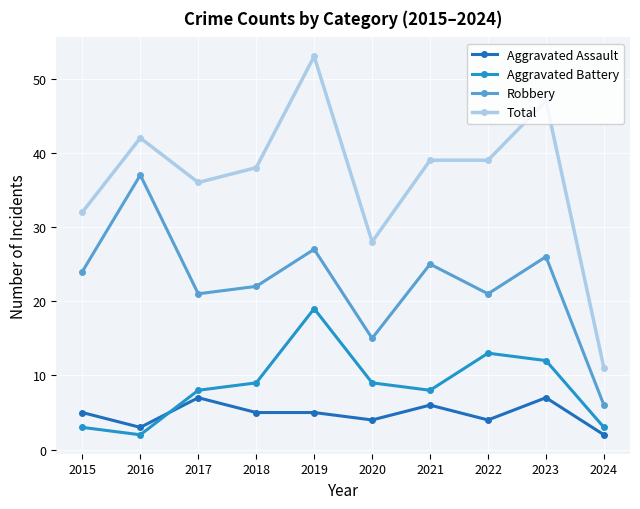

What is the difference between the Aggravated Assault values at 2017 and 2016?

4